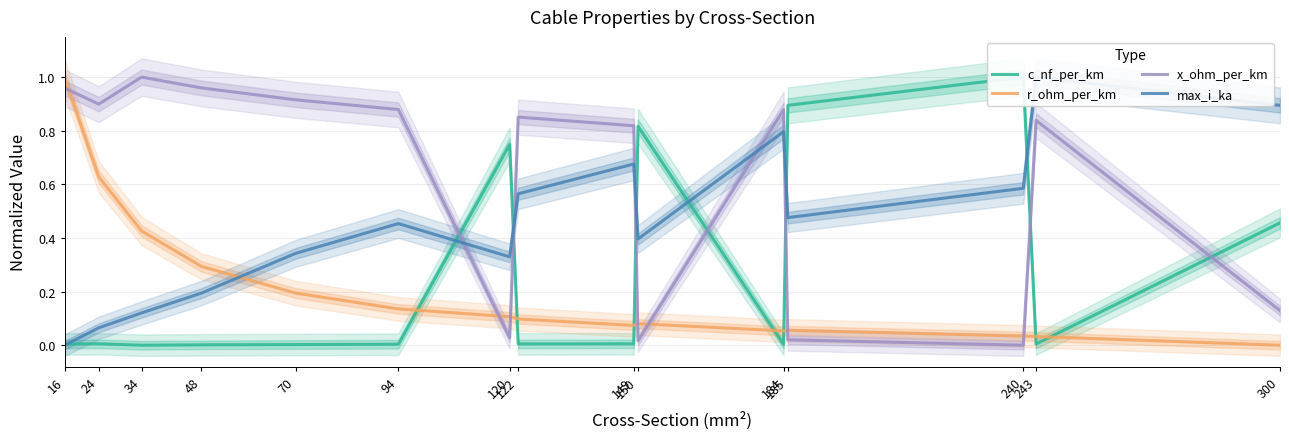

Is it true that r_ohm_per_km equals 0.2 at 70?

True